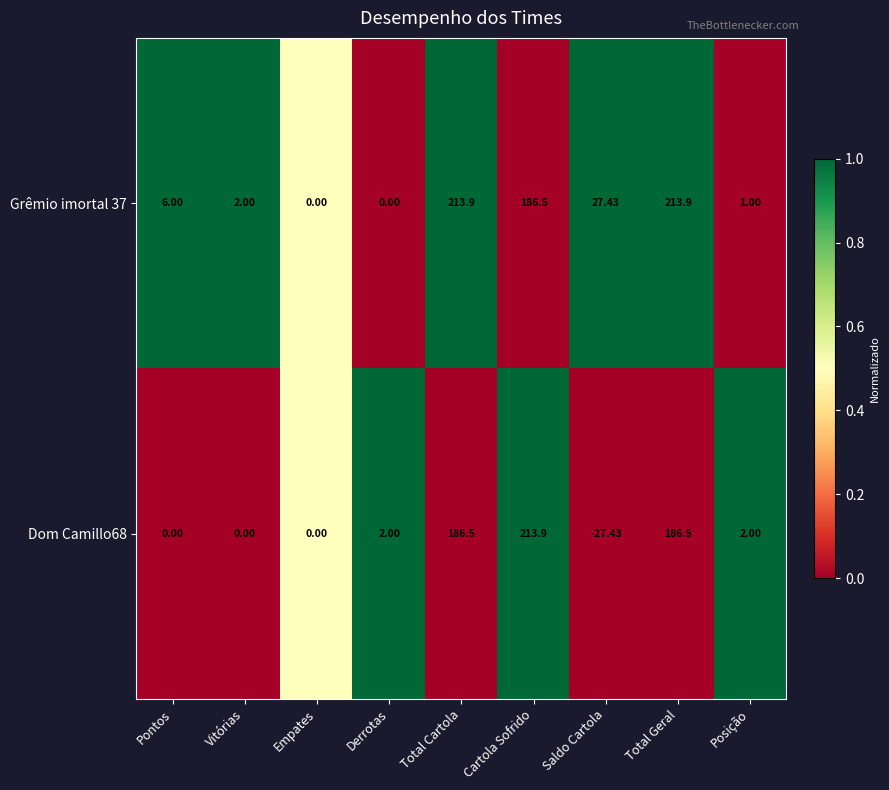

At which category does the chart reach its minimum across all series?

Saldo Cartola